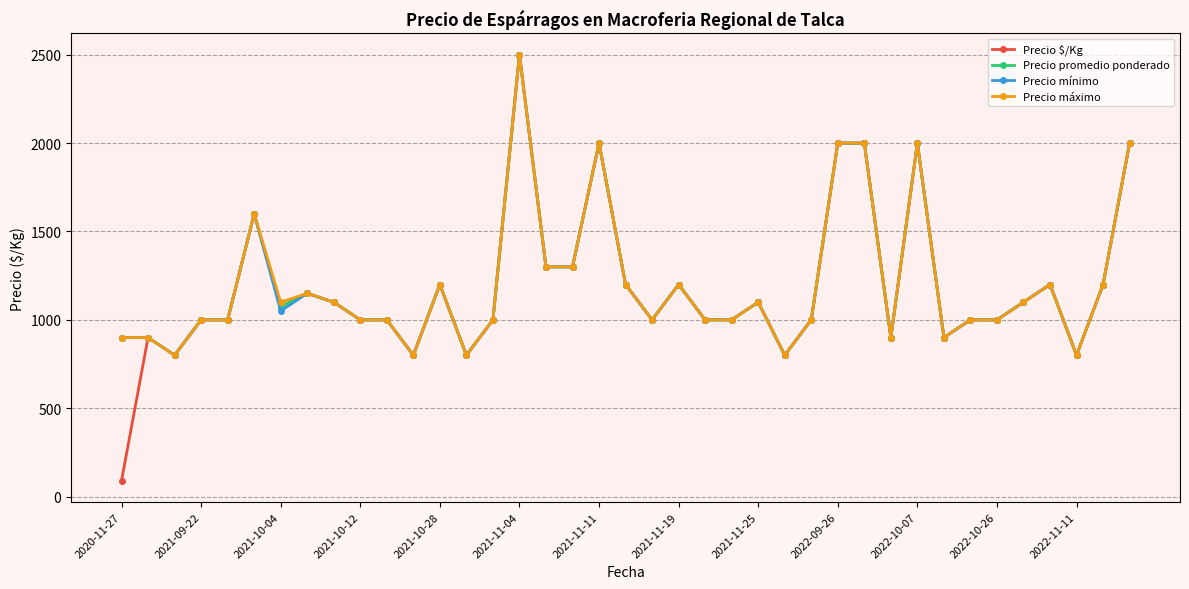

What is the difference between the maximum and second lowest values in the Precio promedio ponderado series?

1700